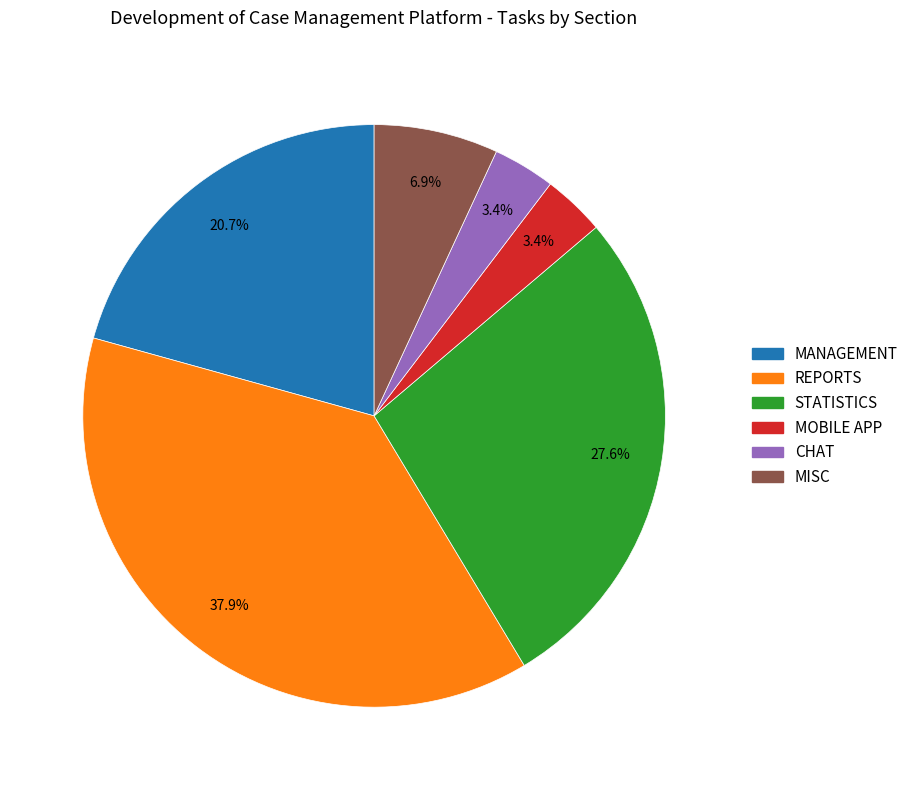

The MISC slice represents 1% of the pie. True or false?

False